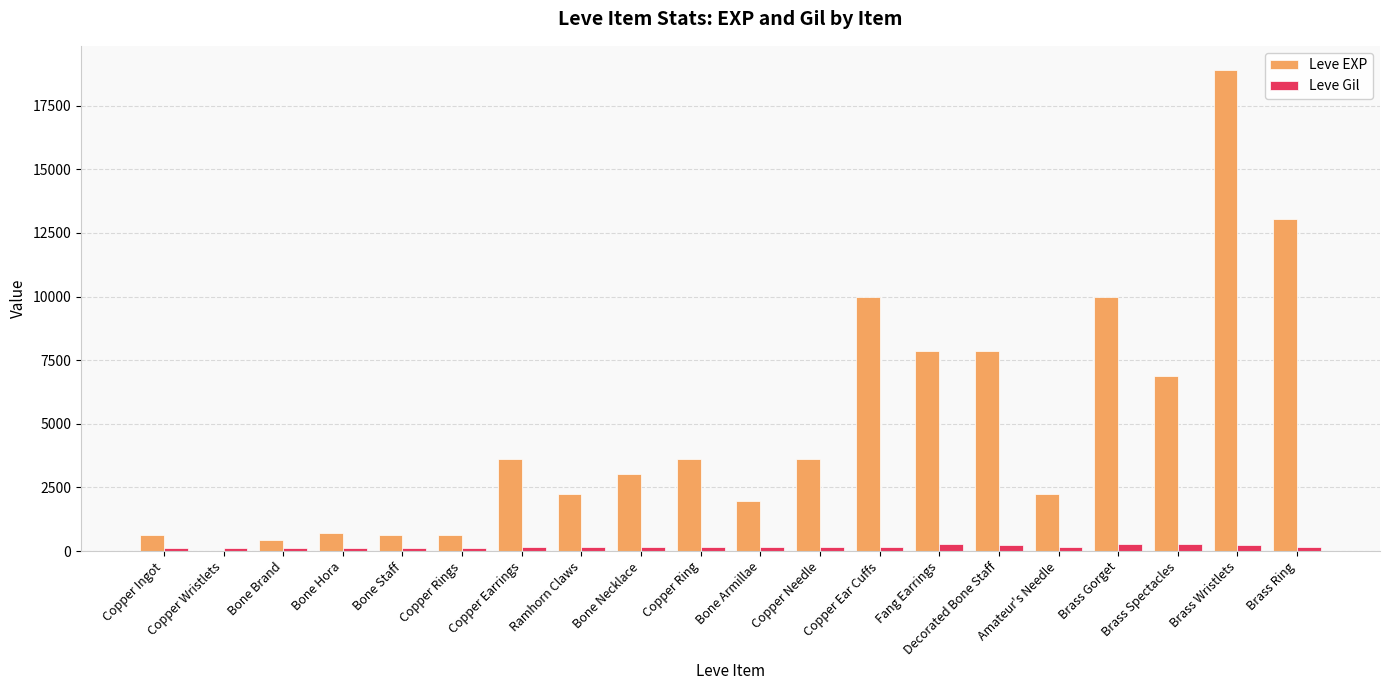

How many groups of bars are there?

20